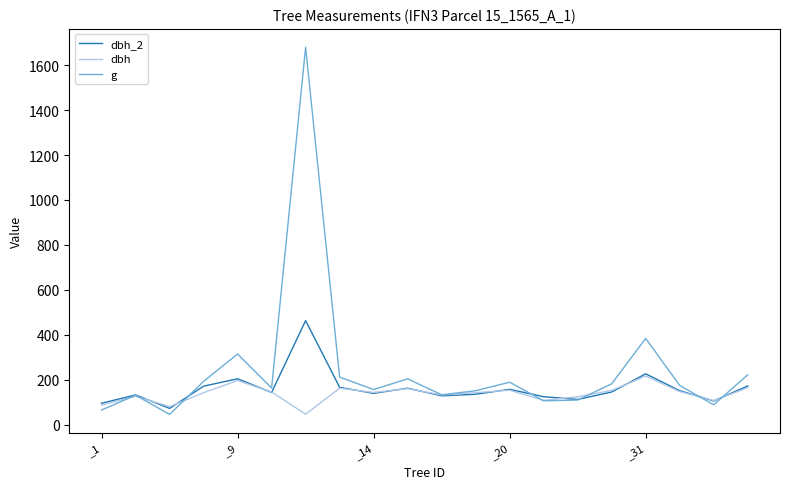

In dbh, how many points are higher than both neighbors (excluding endpoints)?

6